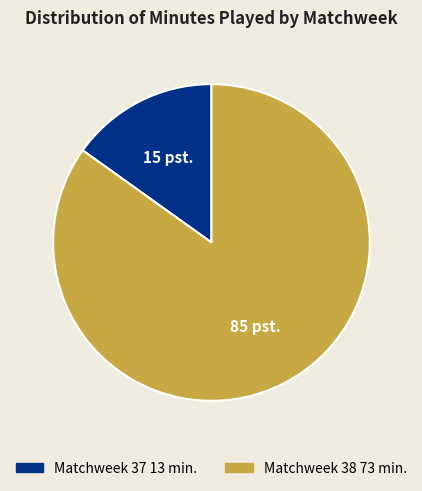

Between Matchweek 37 and Matchweek 38, which is larger?

Matchweek 38